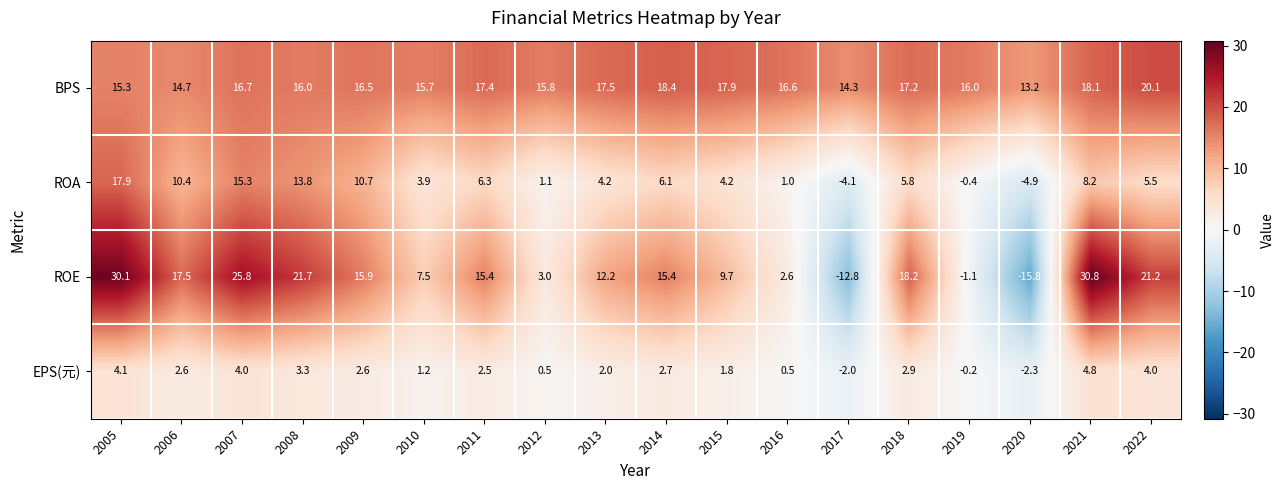

Which series has the largest total across all categories?

BPS